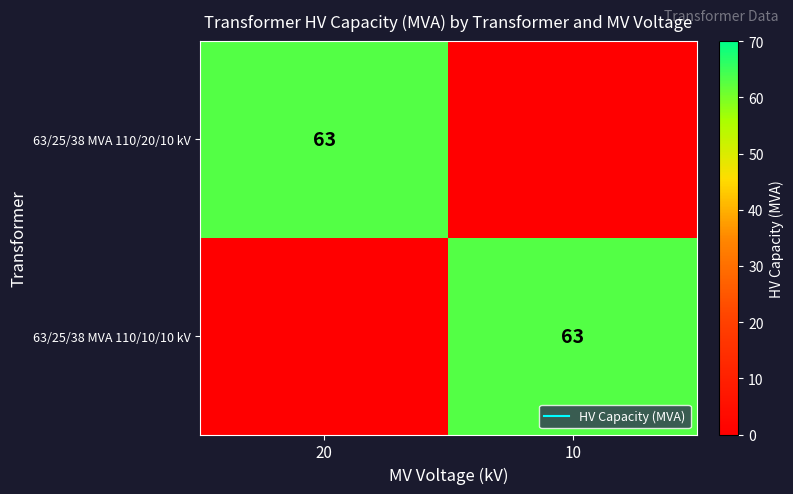

What is the sum of all 63/25/38 MVA 110/20/10 kV values?

63